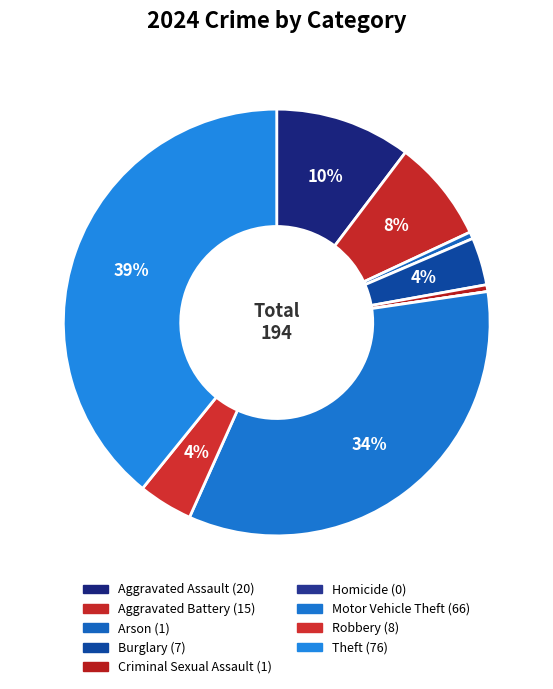

What percentage is the Robbery slice, to the nearest percent?

4%